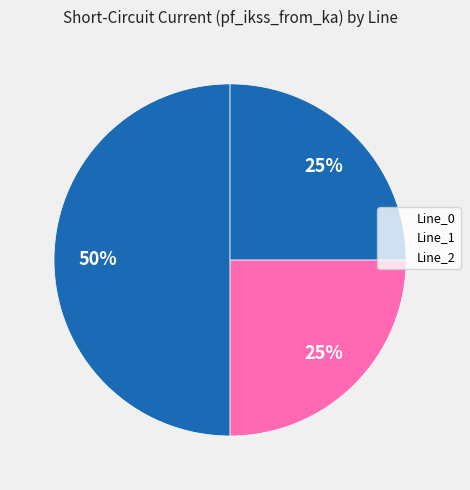

Count the number of slices in the pie.

3